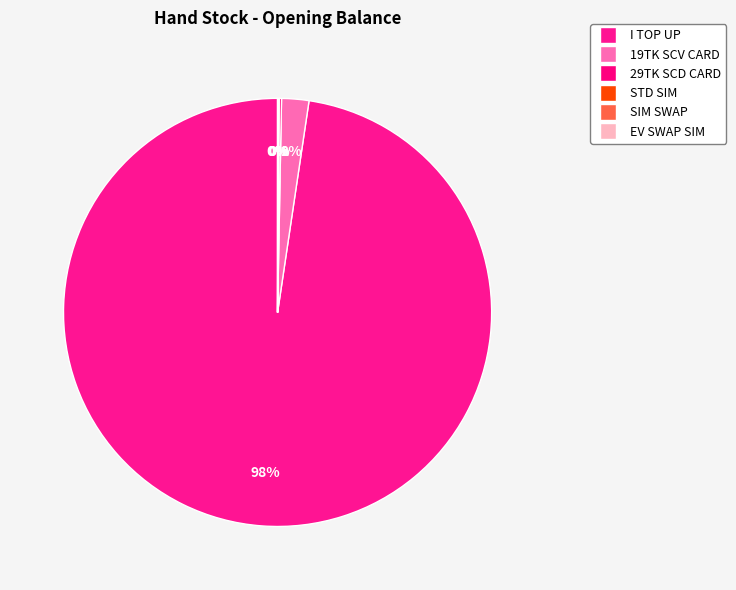

Which slice is the largest?

I TOP UP